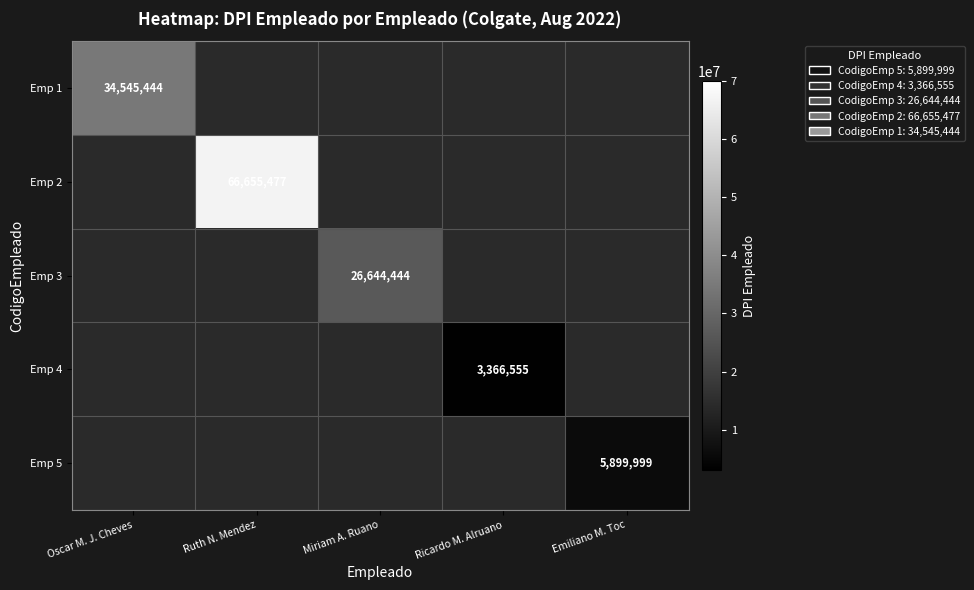

True or false: Emp 4 has a value of 5287058 at Ricardo M. Alruano.

False